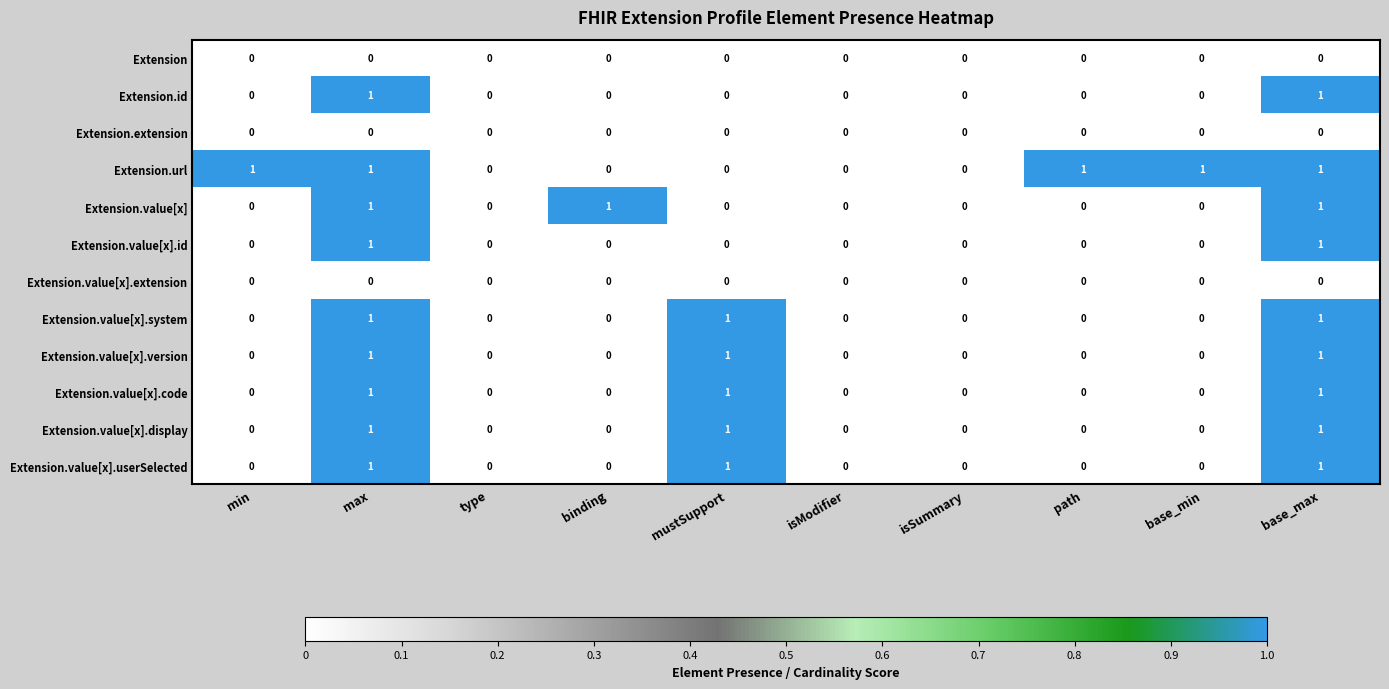

Is it true that Extension.value[x].userSelected equals 0 at type?

True